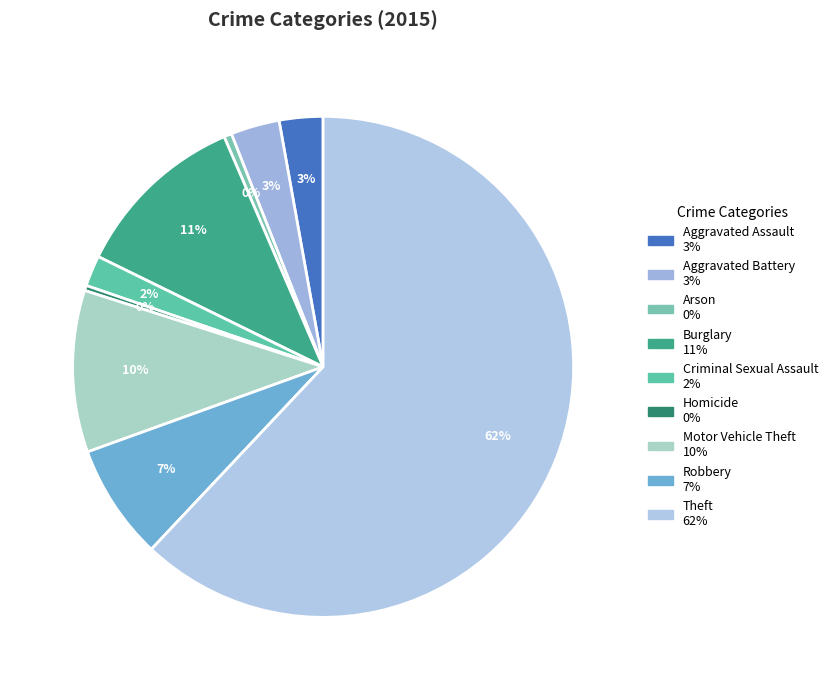

To the nearest percent, what is the difference between the largest and smallest slice percentages?

62%